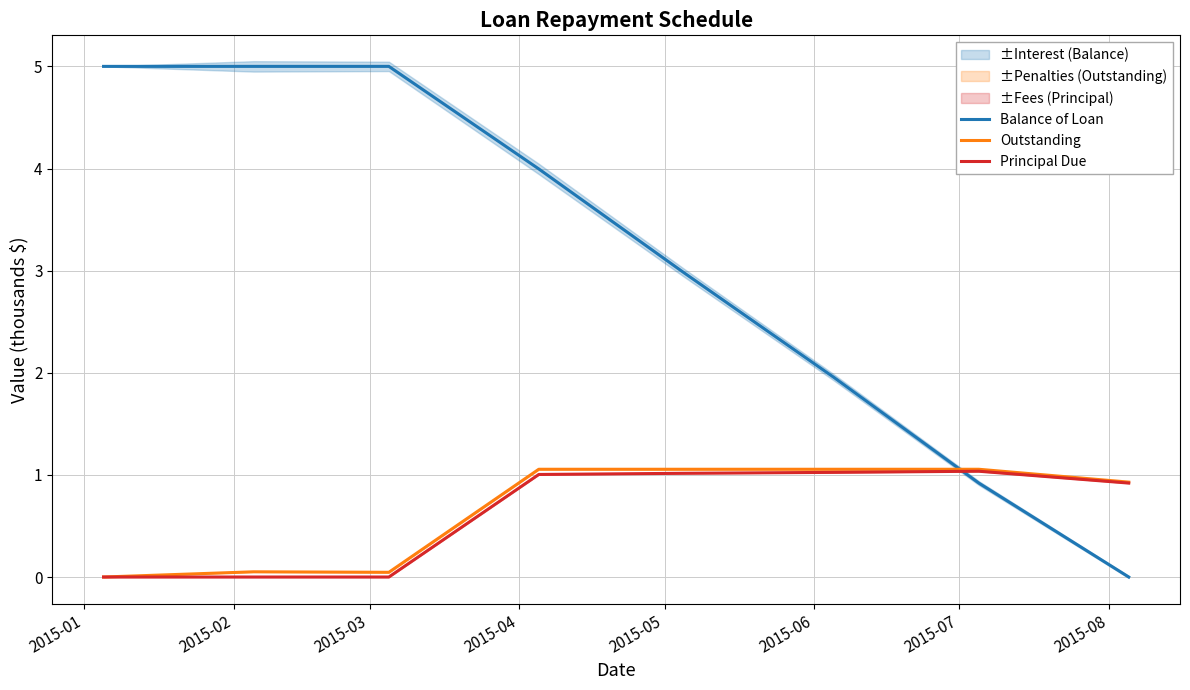

How many intersections are there between Balance of Loan and Principal Due?

1